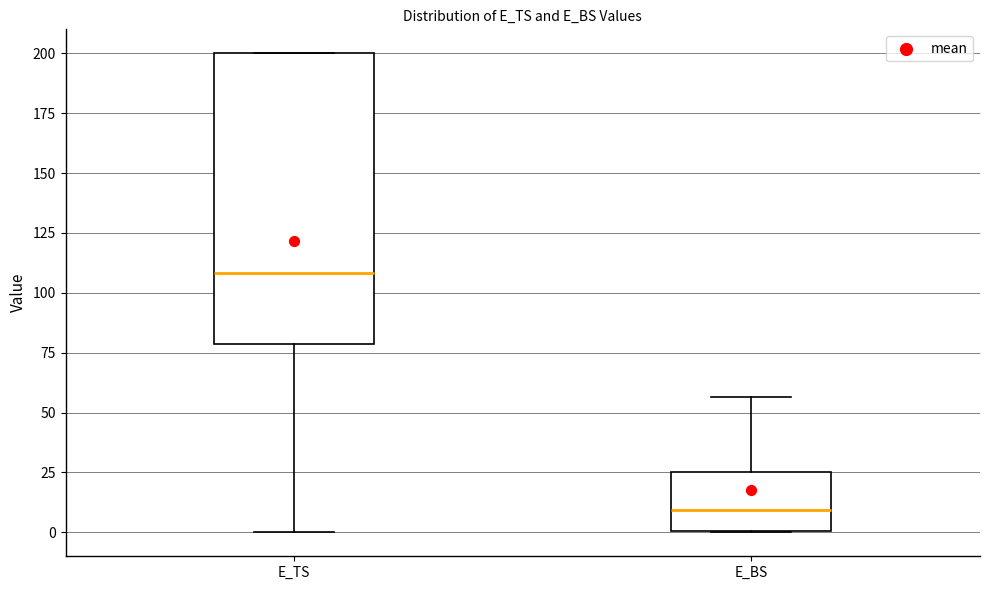

Reading left to right, read every box against the y-axis: the position of its median line, the range the box covers, and the ends of its whiskers. The values are not printed on the chart, so give them approximately, as read against the axis.

E_TS: median 110, box 80 to 200, whiskers 0 to 200
E_BS: median 10, box 0 to 25, whiskers 0 to 55